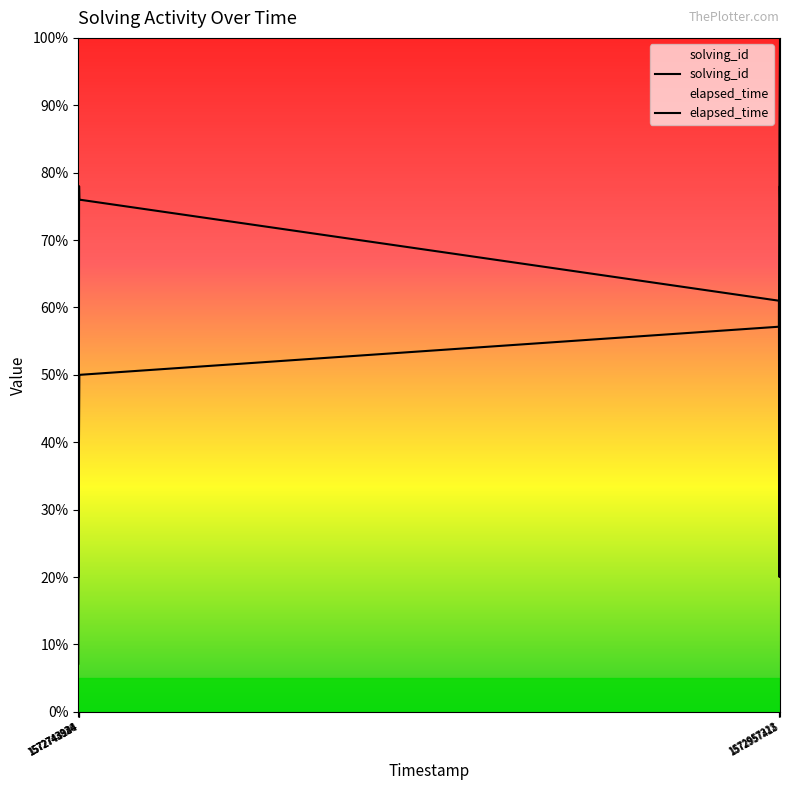

Reading left to right, extract all data points from this chart.

solving_id: 7.1	14.3	21.4	28.6	35.7	42.9	50.0	57.1	64.3	71.4	78.6	85.7	92.9	100.0
elapsed_time: 61.0	43.0	59.0	24.0	20.0	78.0	76.0	61.0	43.0	59.0	24.0	20.0	78.0	76.0